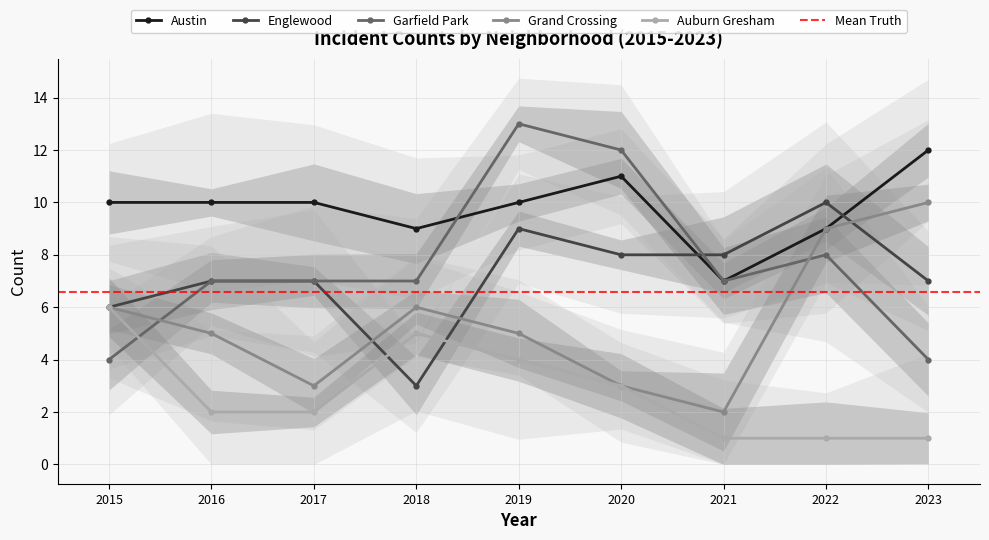

True or false: Grand Crossing has a value of 5 at 2019.

True